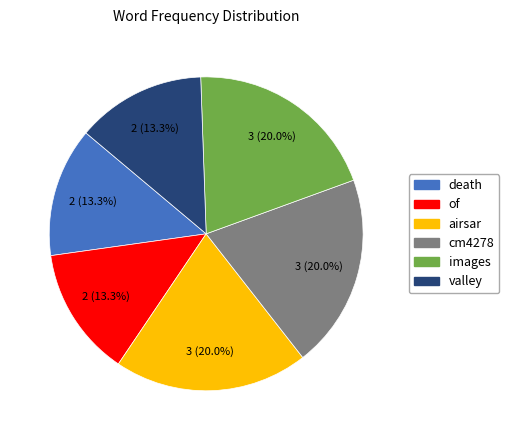

To the nearest percent, what portion does images represent?

20%